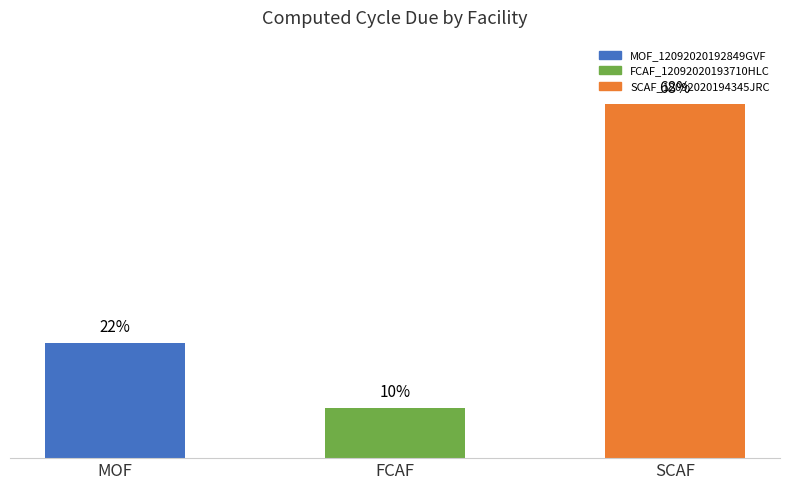

What is the change in value from MOF to FCAF?

-8424.7